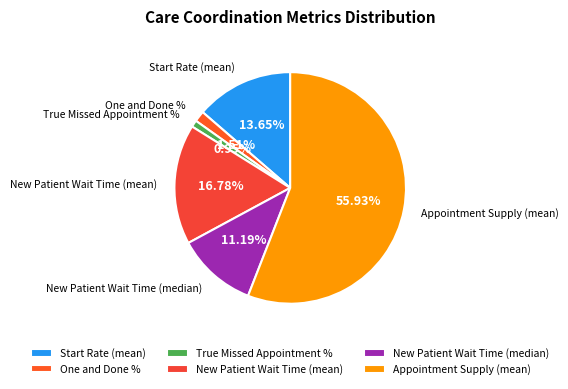

Rank the categories by value from highest to lowest.

Appointment Supply (mean), New Patient Wait Time (mean), Start Rate (mean), New Patient Wait Time (median), One and Done %, True Missed Appointment %